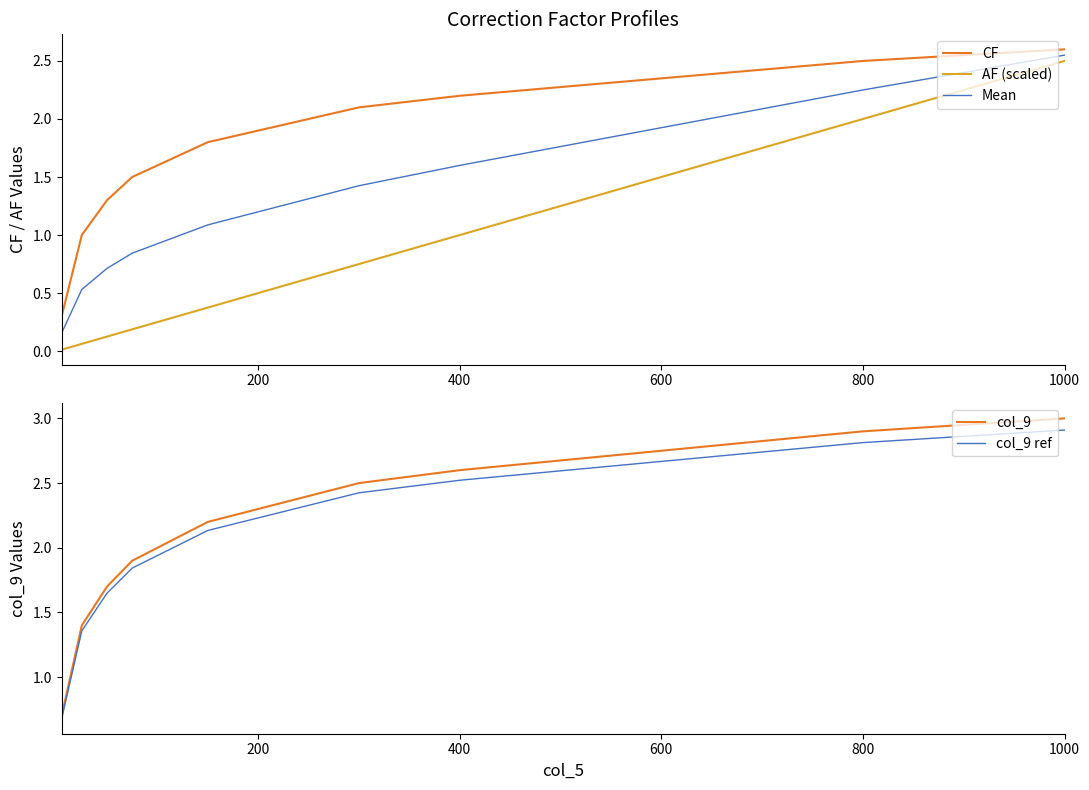

True or false: Mean has a value of 0.8 at 1000.

False